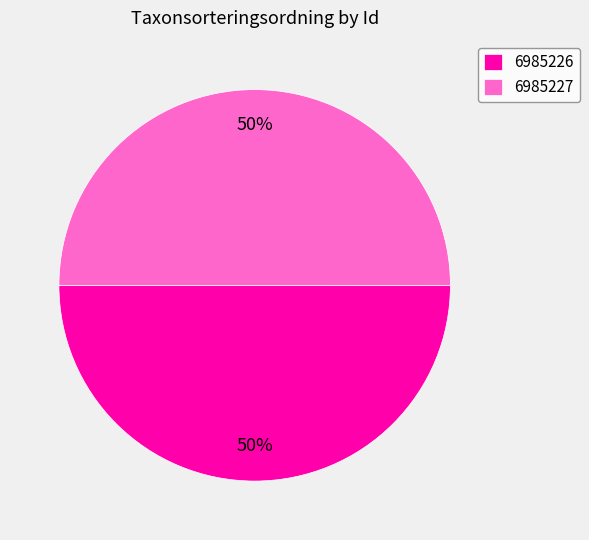

How many segments does this pie chart have?

2